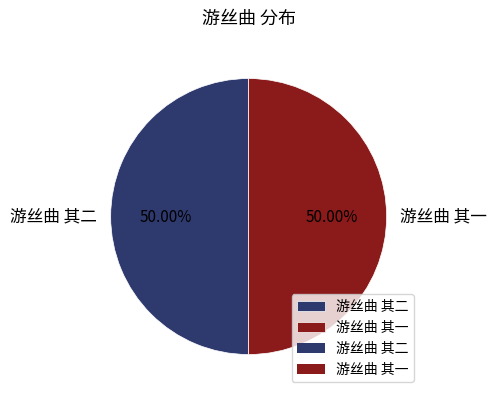

How much of the chart is everything except 游丝曲 其二?

50.0%